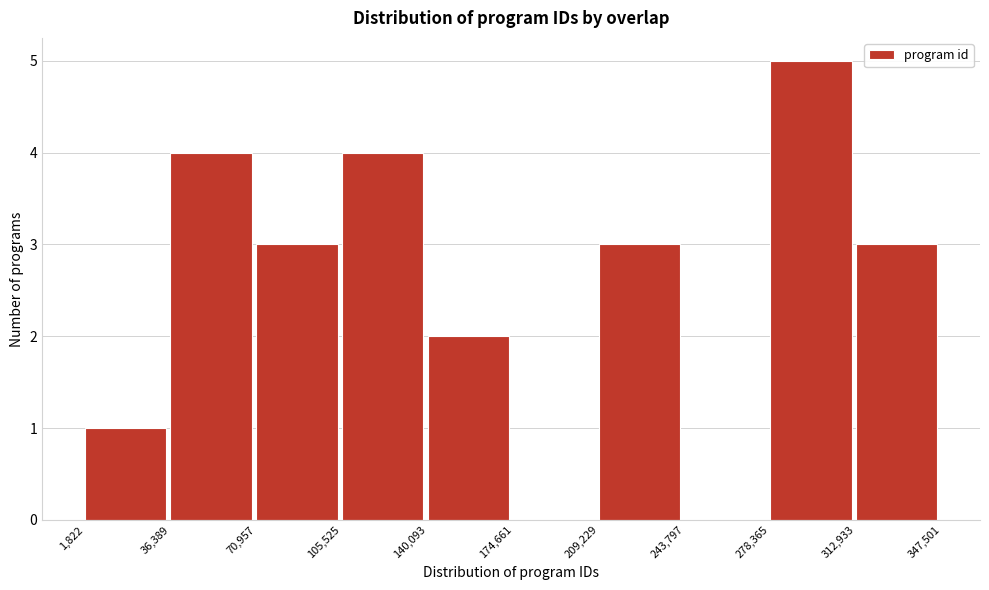

How tall is the bar that spans 278,365 to 312,933 on the x-axis? The values are not printed on the chart, so give them approximately, as read against the axis.

5